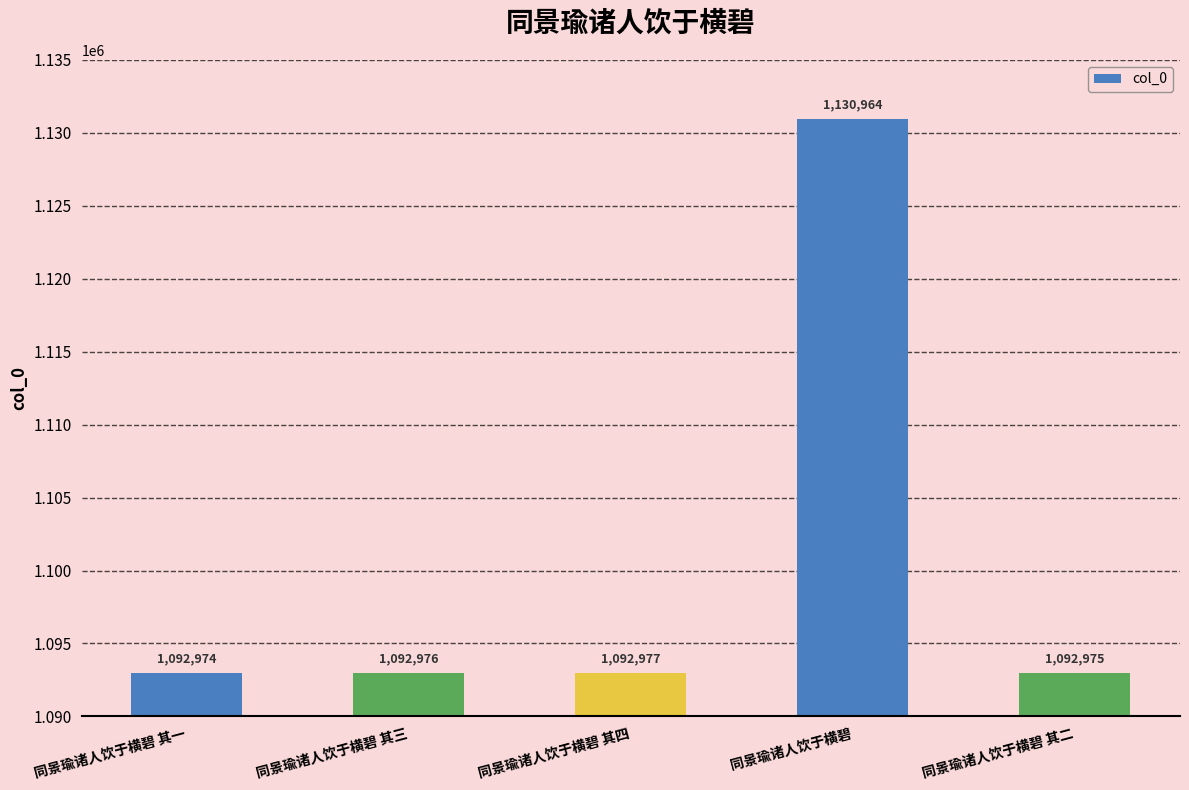

True or false: the data shows 1092975 at 同景瑜诸人饮于横碧 其二.

True